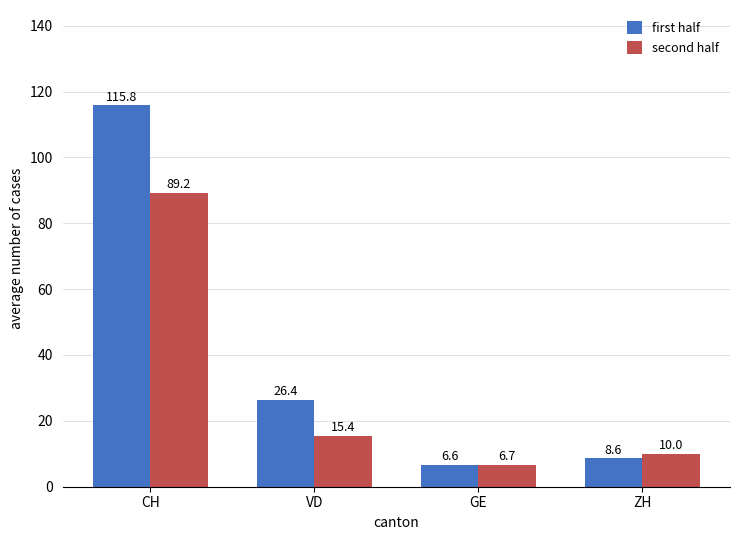

Rank the series by their average value, from lowest to highest.

second half, first half